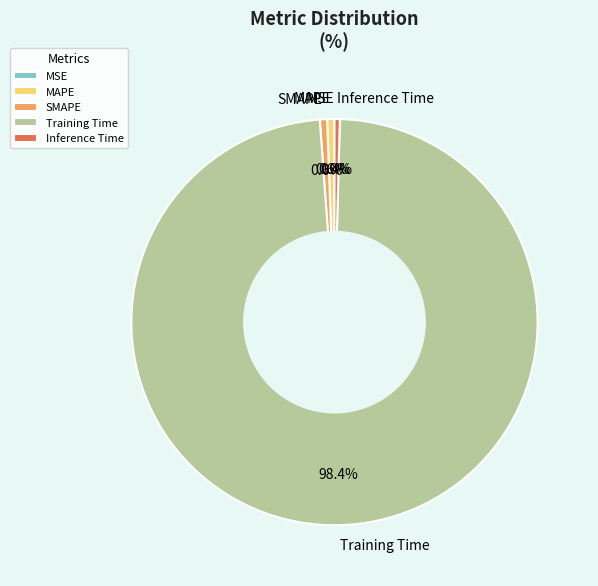

What portion of the pie excludes Training Time?

1.6%